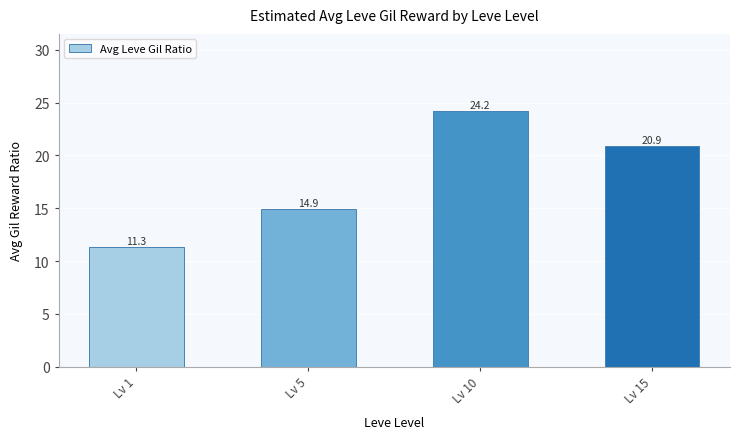

At which category does the chart reach its minimum across all series?

Lv 1